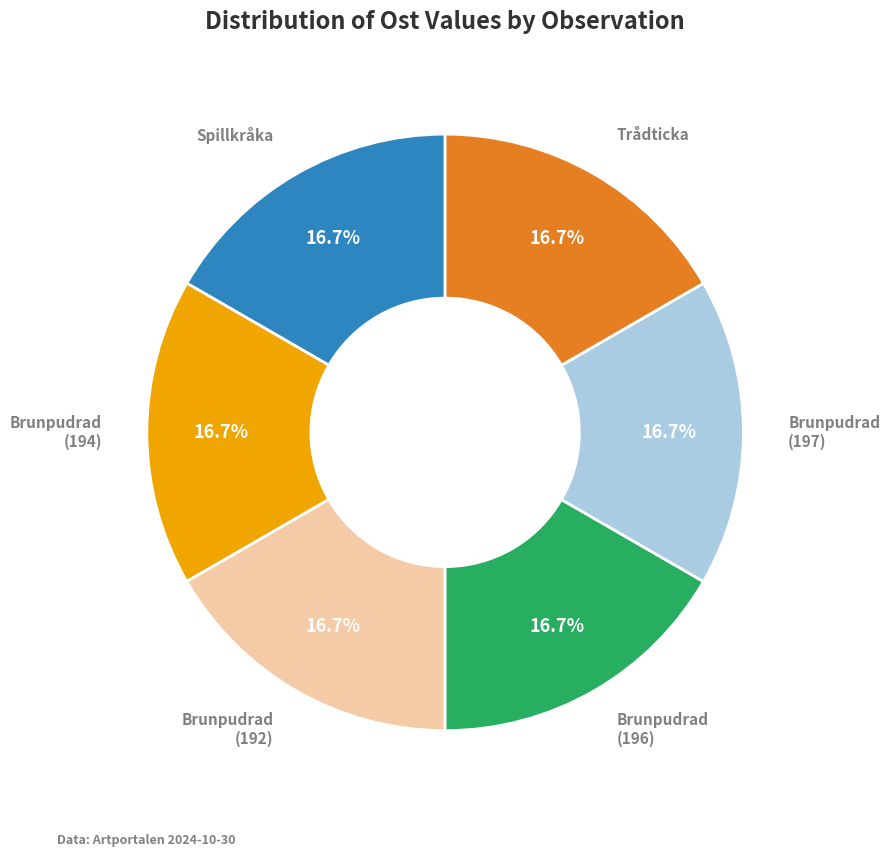

Does any single category account for the majority?

No